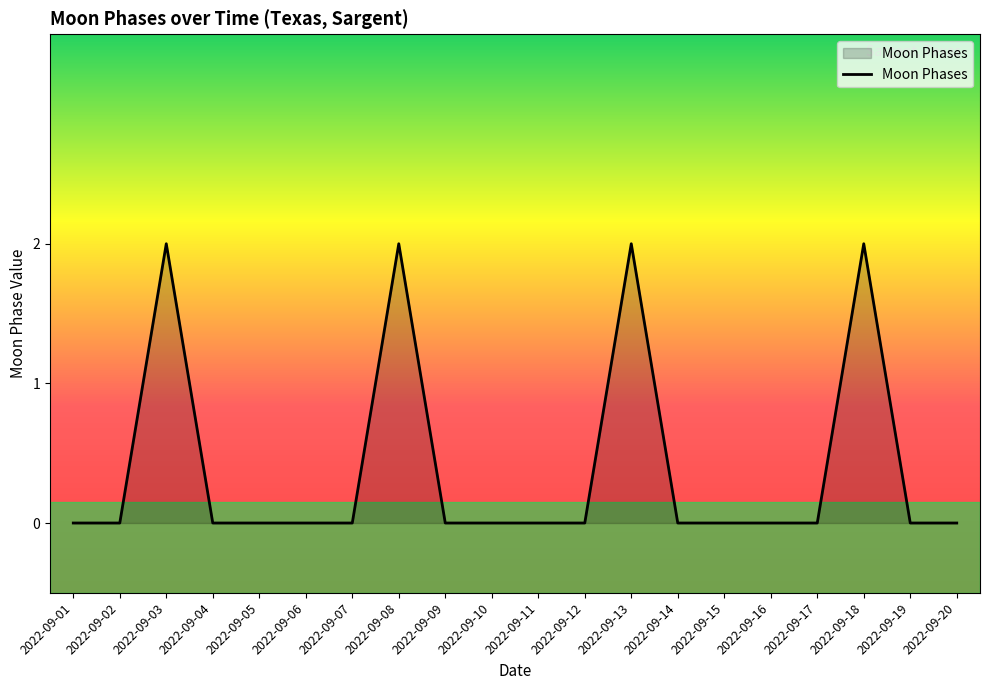

The value at 2022-09-17 is 0. True or false?

True